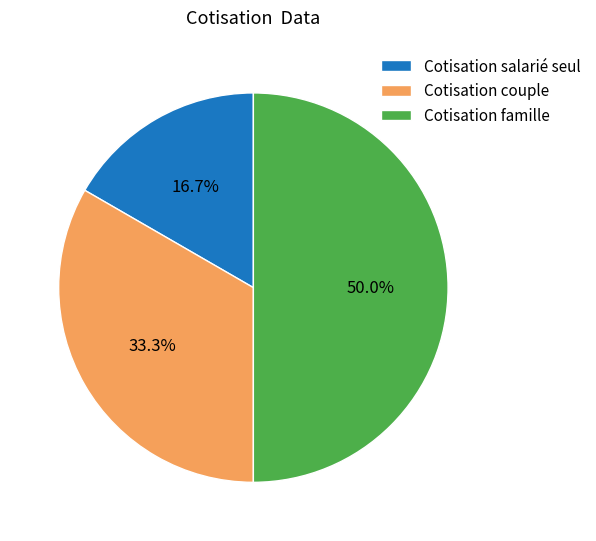

Is it true that Cotisation couple is 33% of the pie?

True